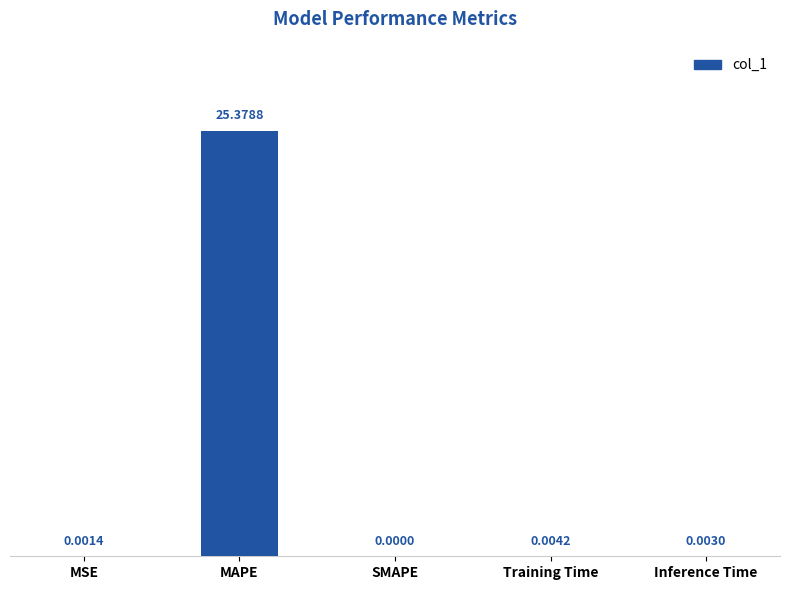

Between Training Time and Inference Time, which is larger?

Training Time